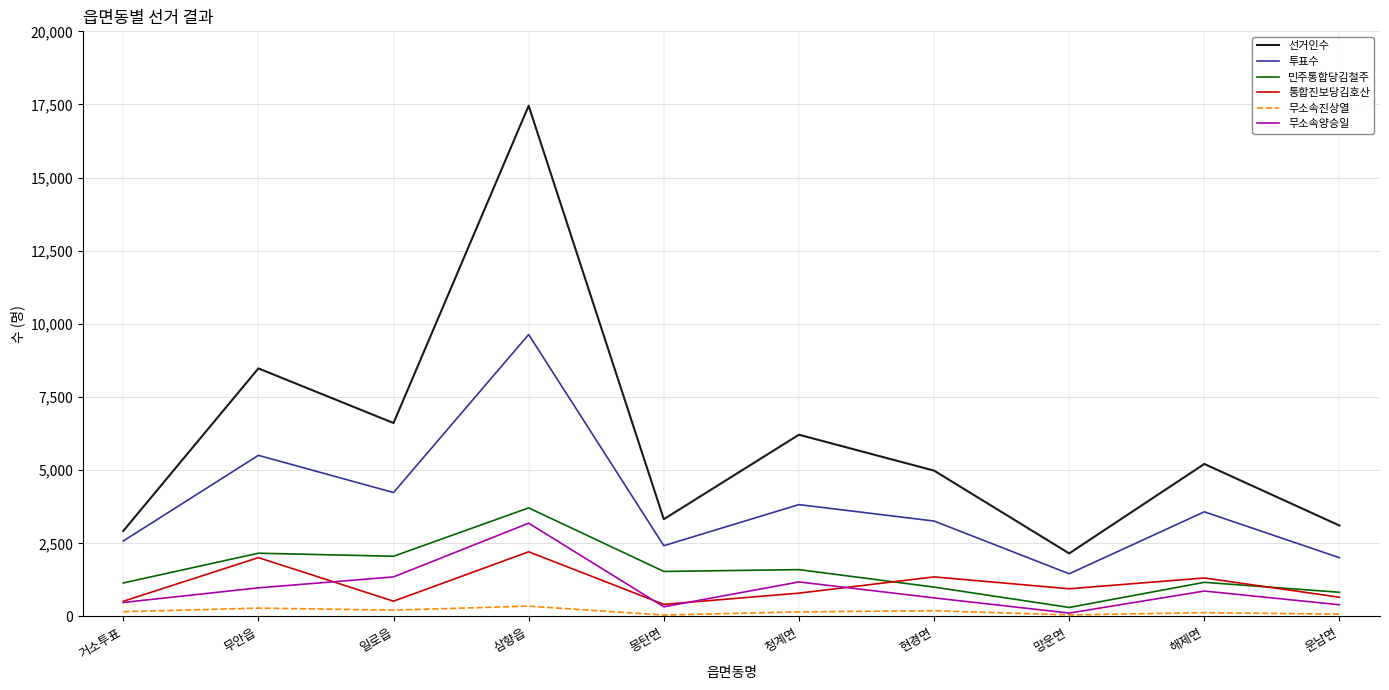

At which label does 무소속양승일 reach its peak?

삼향읍